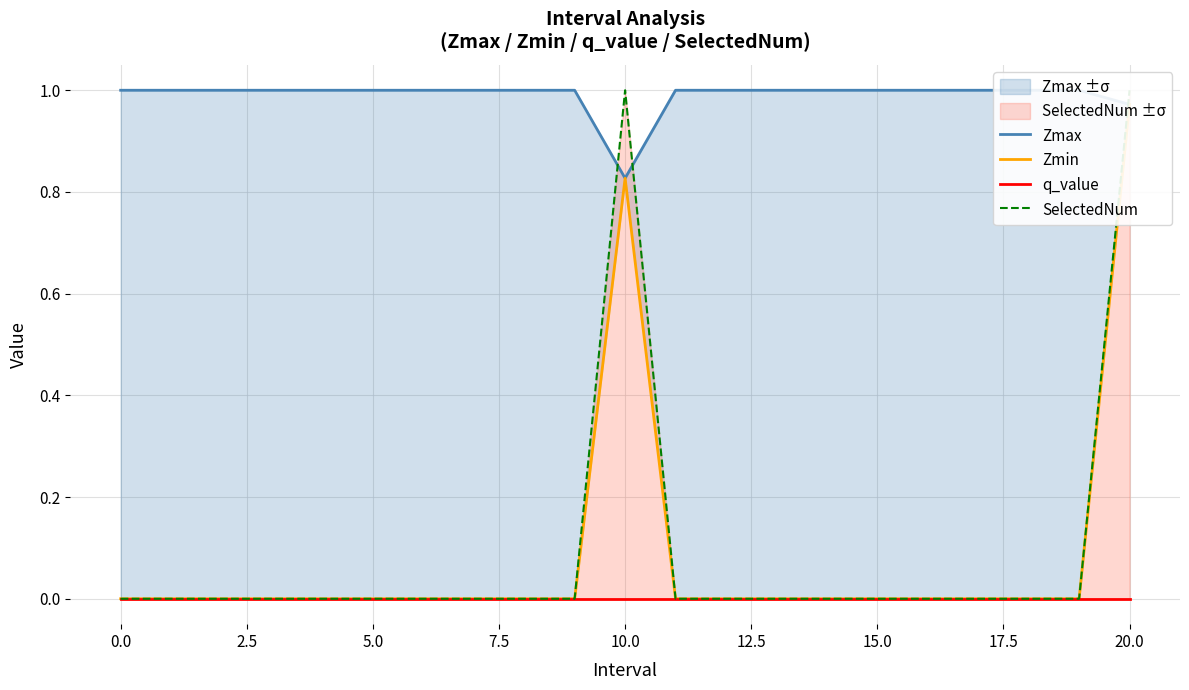

True or false: Zmin has a value of 0.0 at 11.

True